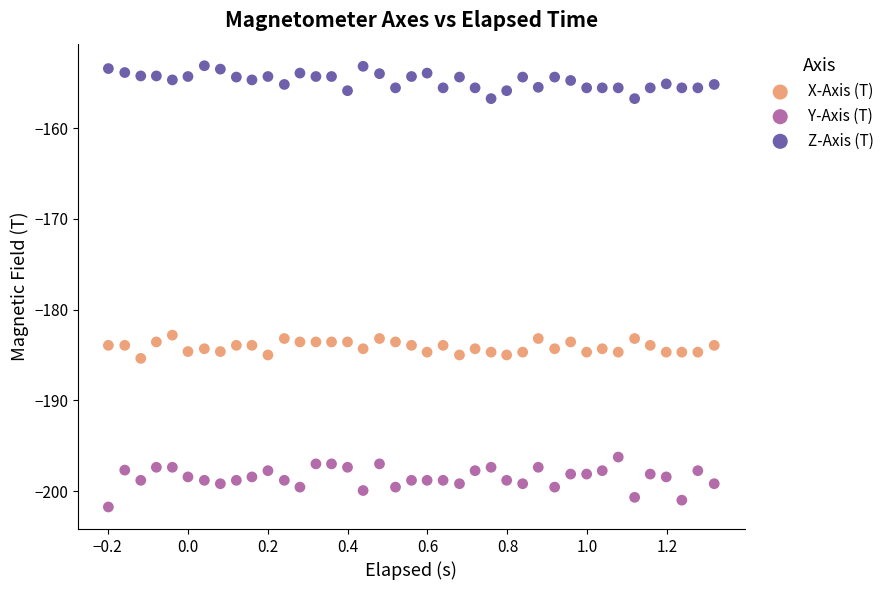

Which series contains the highest Y value?

Z-Axis (T)